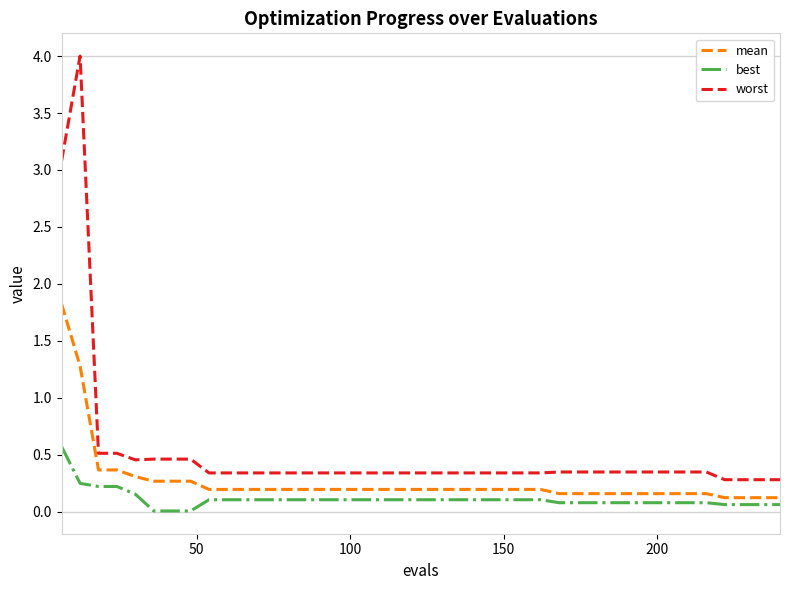

What is the highest value of the best series?

0.6